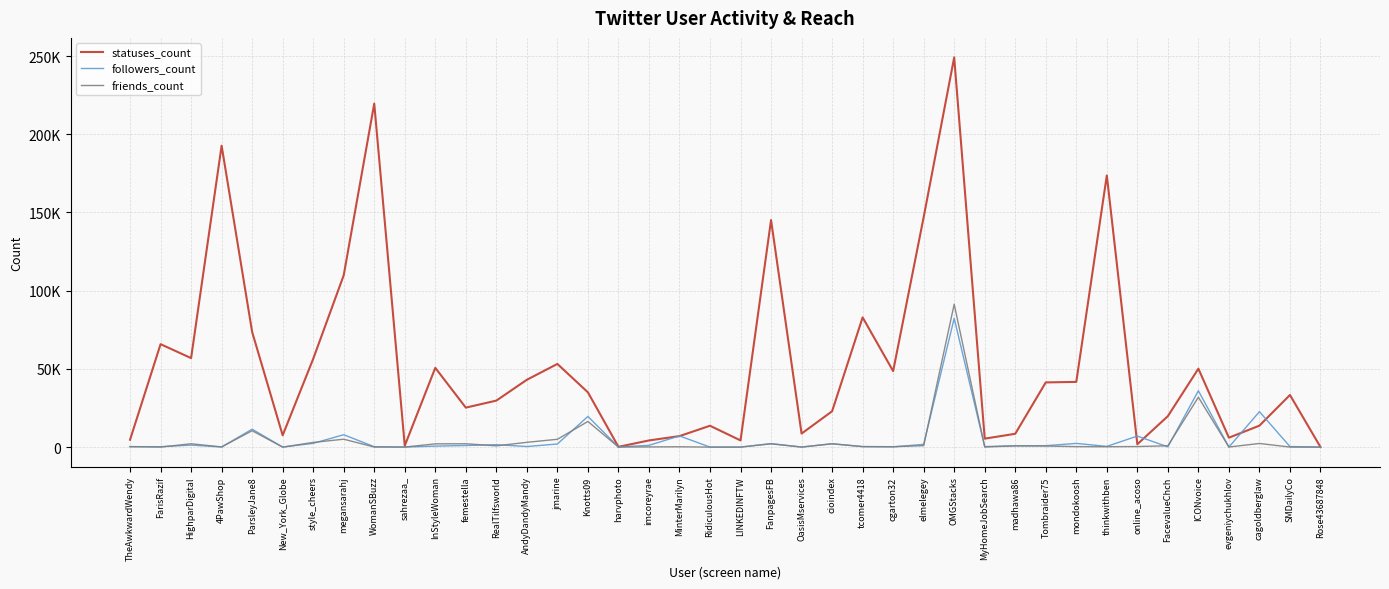

At which category does friends_count reach its first local valley?

FarisRazif